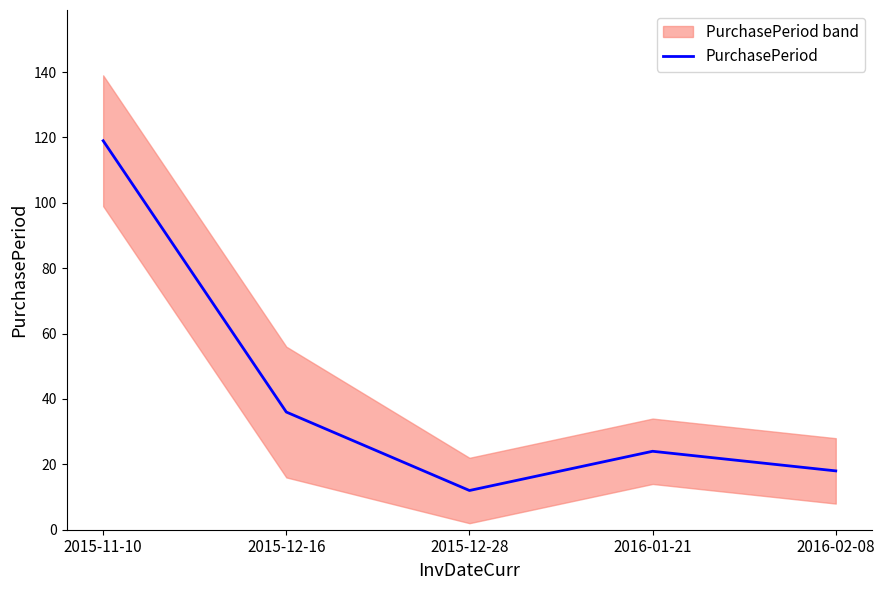

At which category does the chart reach its peak across all series?

2015-11-10